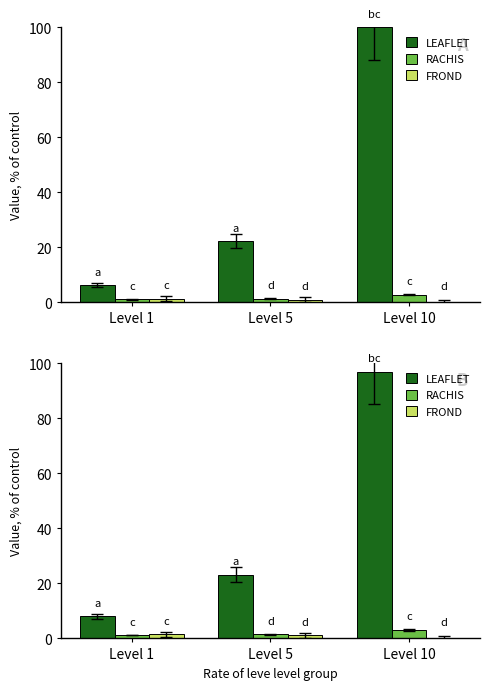

How many groups of bars are there?

3